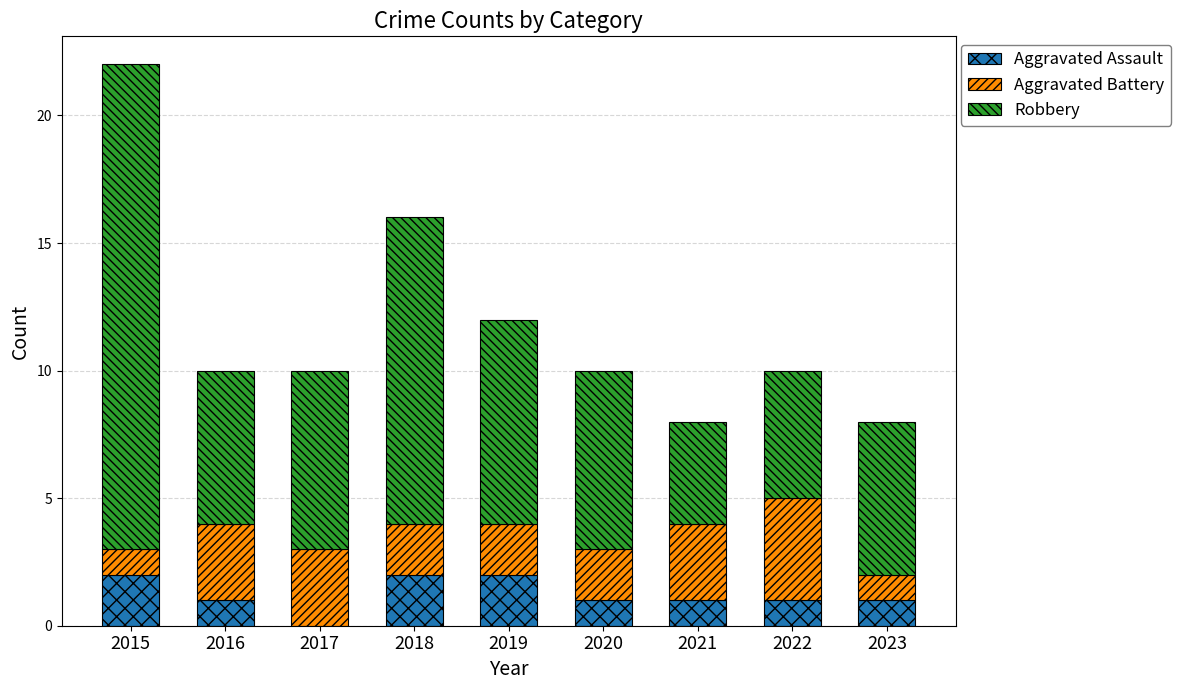

What is the total value across all series at 2021?

8